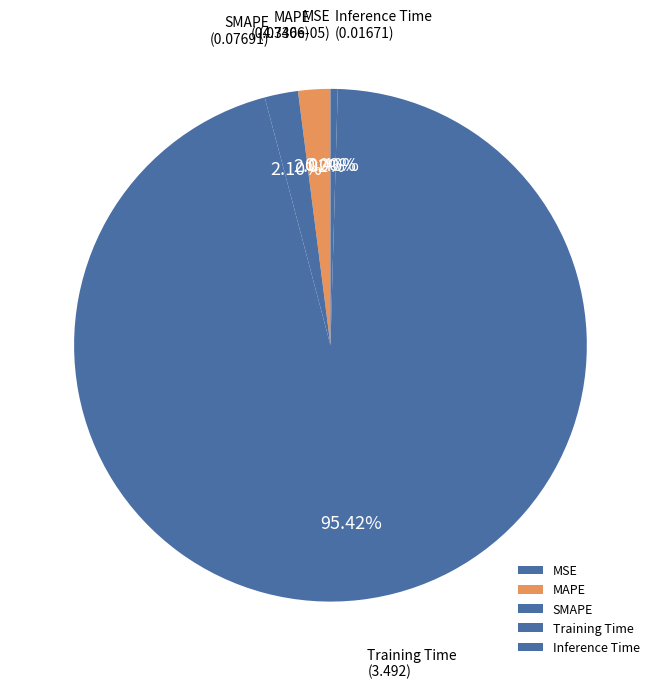

To the nearest percent, what percentage of the pie is SMAPE?

2%